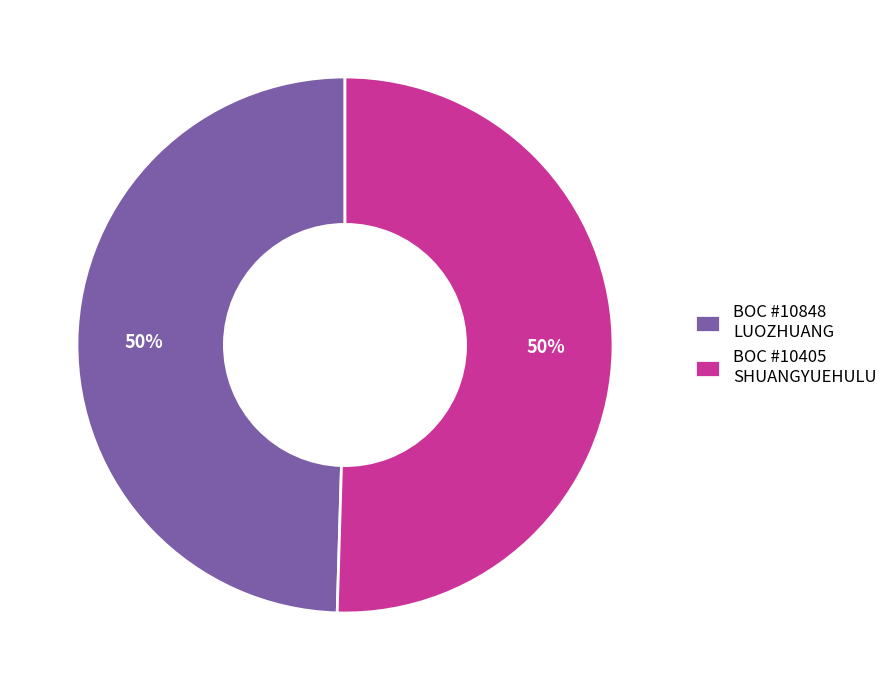

To the nearest percent, what is the average slice percentage?

50%